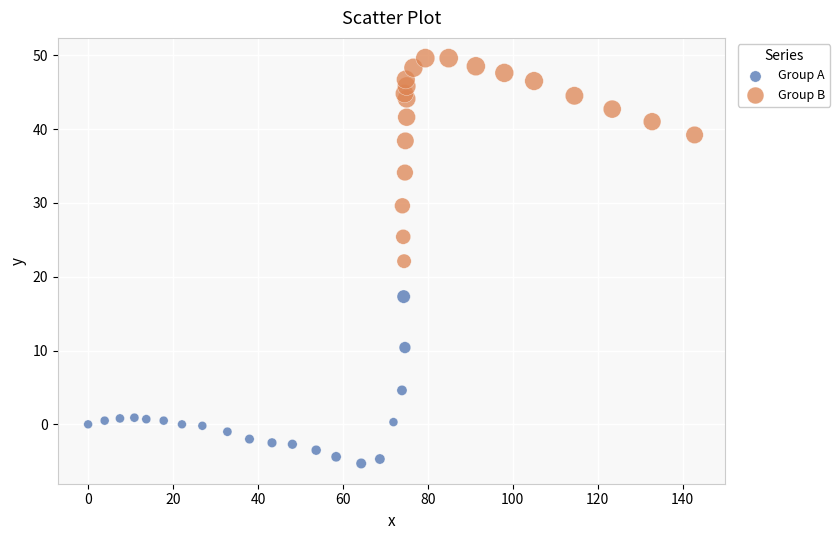

Which series contains the highest Y value?

Group B